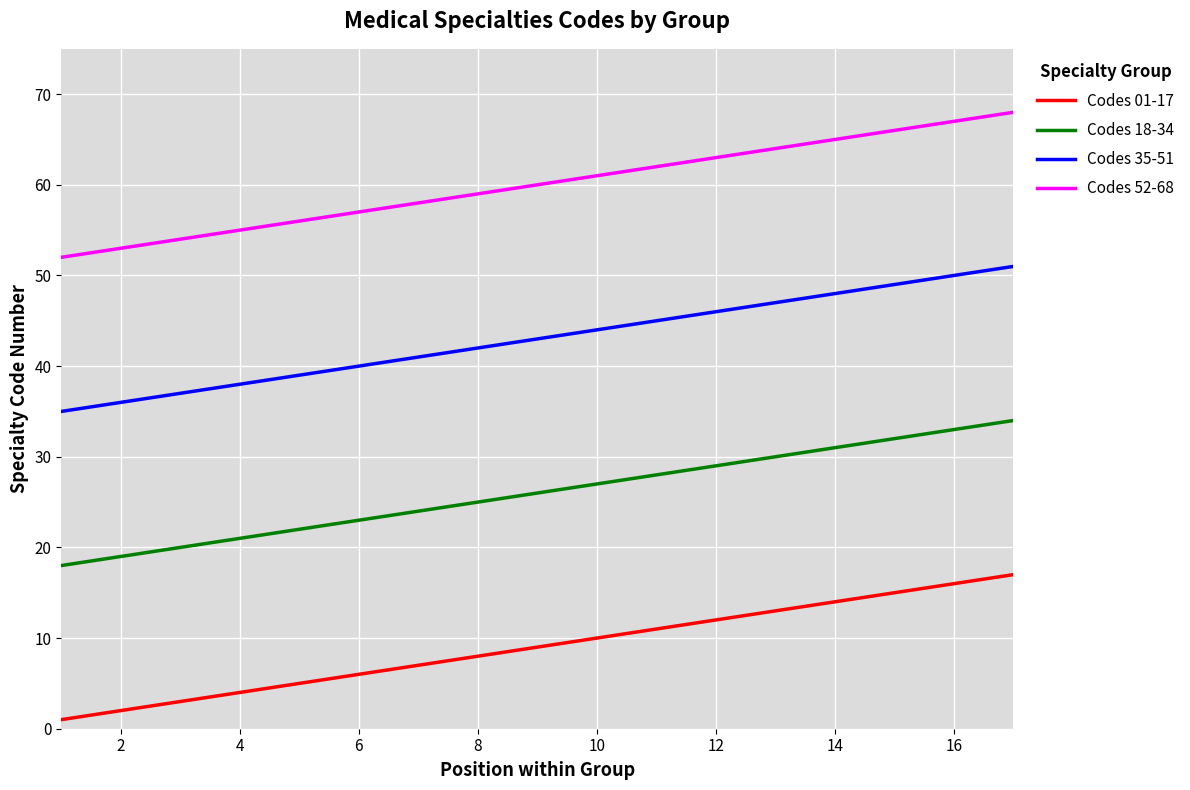

At how many categories does at least one series exceed 30?

17